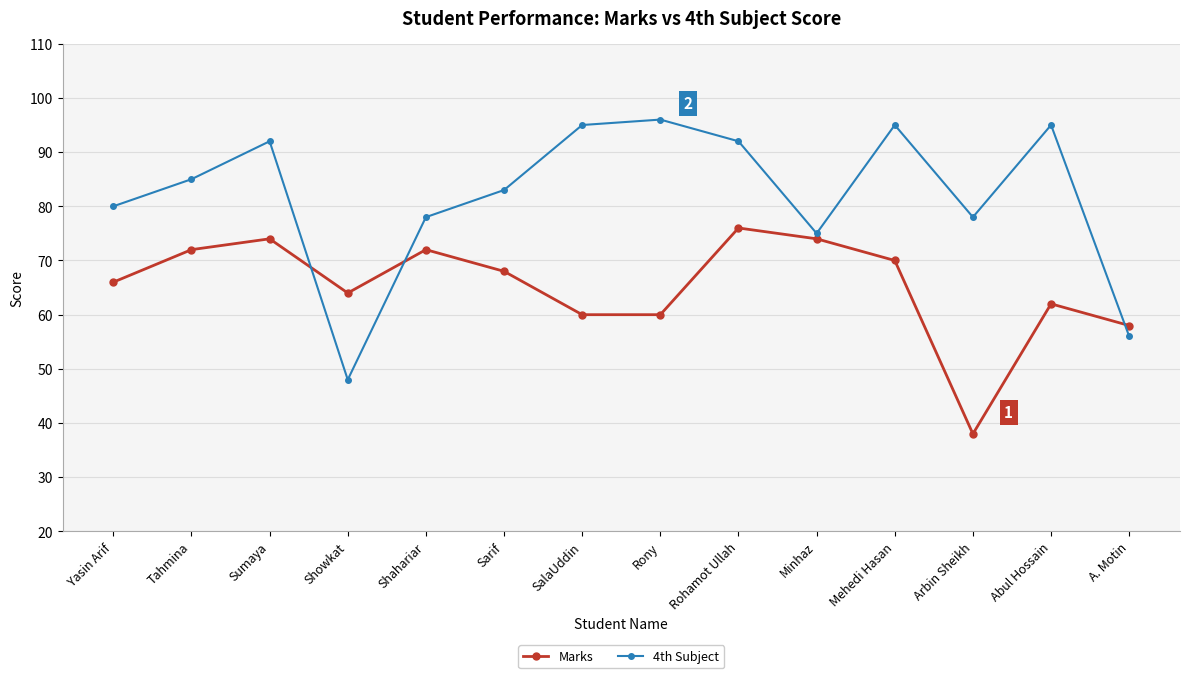

Rank the series at Mehedi Hasan from lowest to highest value.

Marks, 4th Subject